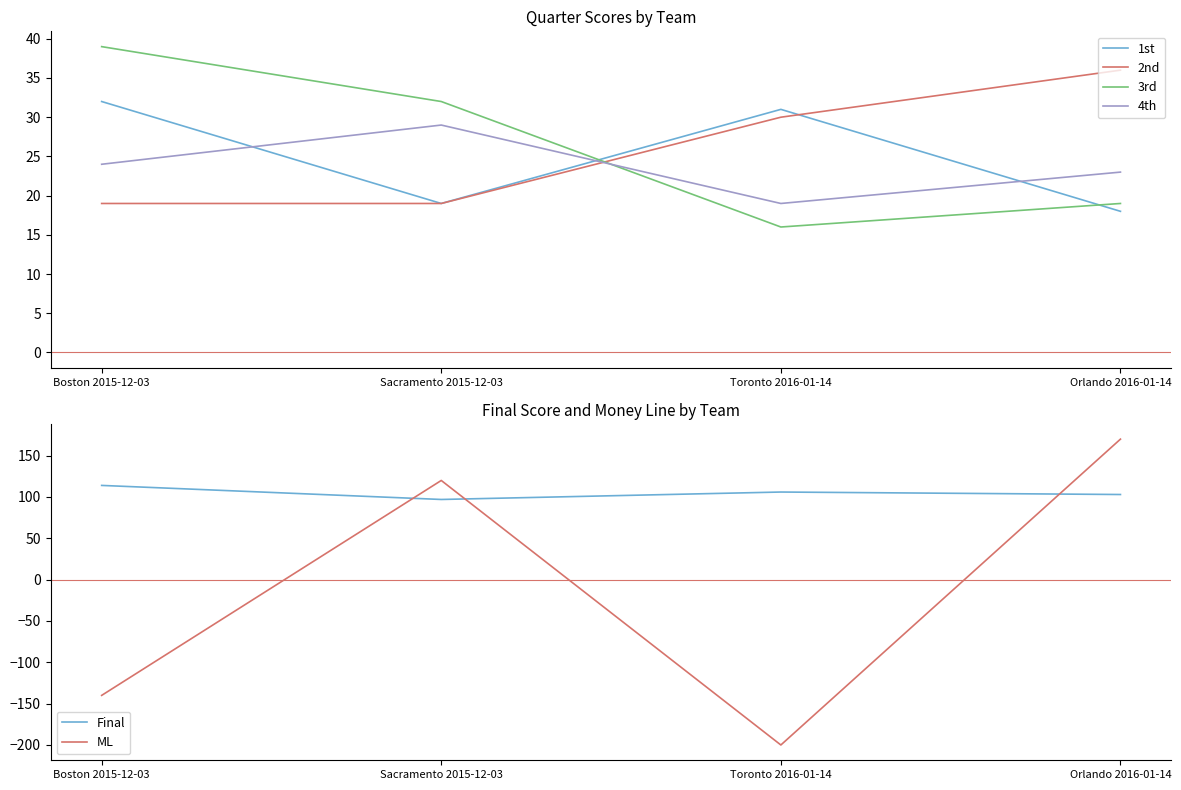

Reading left to right, extract all data points from this chart.

1st: Boston 2015-12-03=32	Sacramento 2015-12-03=19	Toronto 2016-01-14=31	Orlando 2016-01-14=18
2nd: Boston 2015-12-03=19	Sacramento 2015-12-03=19	Toronto 2016-01-14=30	Orlando 2016-01-14=36
3rd: Boston 2015-12-03=39	Sacramento 2015-12-03=32	Toronto 2016-01-14=16	Orlando 2016-01-14=19
4th: Boston 2015-12-03=24	Sacramento 2015-12-03=29	Toronto 2016-01-14=19	Orlando 2016-01-14=23
Final: Boston 2015-12-03=114	Sacramento 2015-12-03=97	Toronto 2016-01-14=106	Orlando 2016-01-14=103
ML: Boston 2015-12-03=-140	Sacramento 2015-12-03=120	Toronto 2016-01-14=-200	Orlando 2016-01-14=170